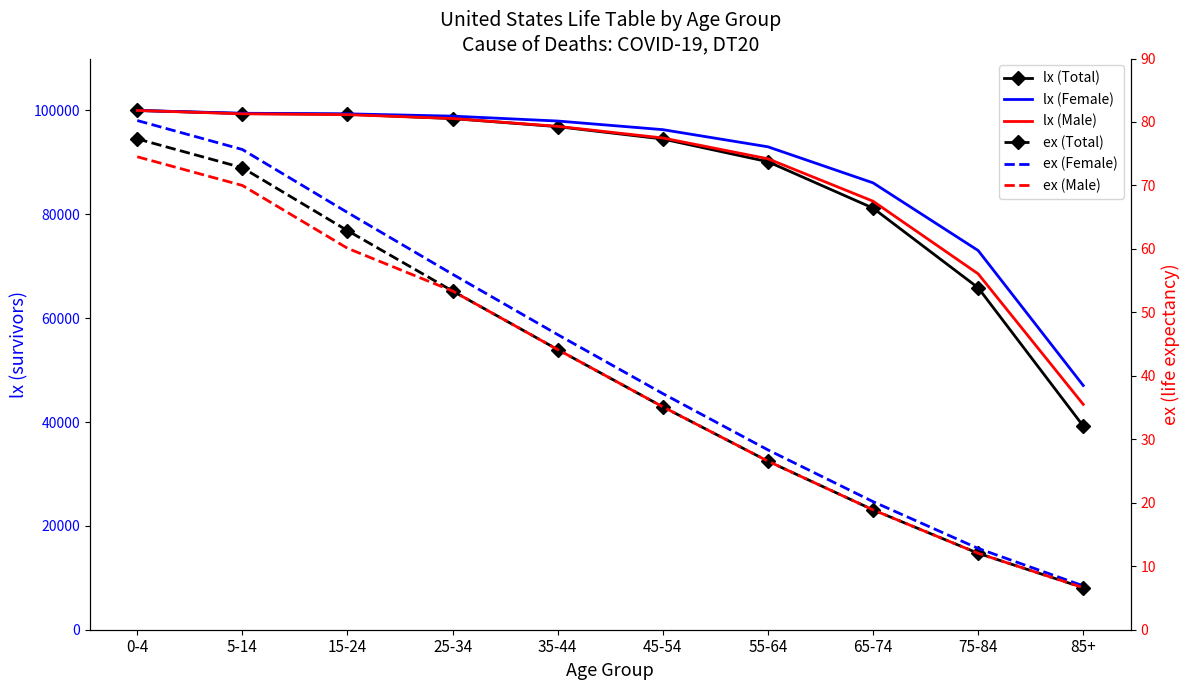

Does the chart have visible grid lines?

No